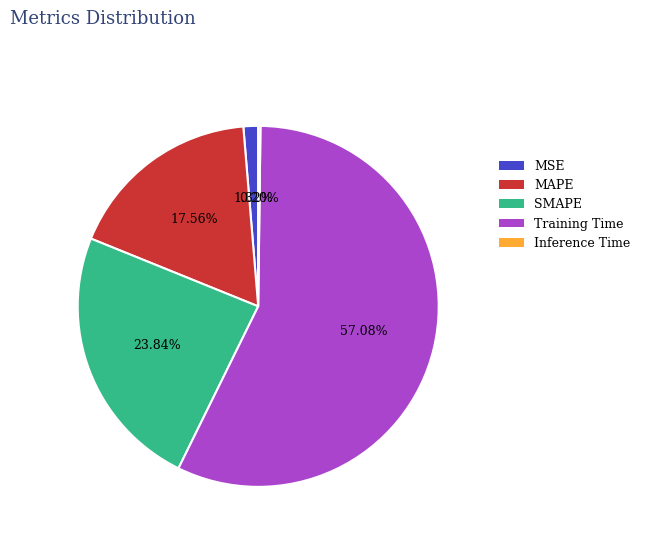

True or false: MAPE accounts for 18% of the total.

True